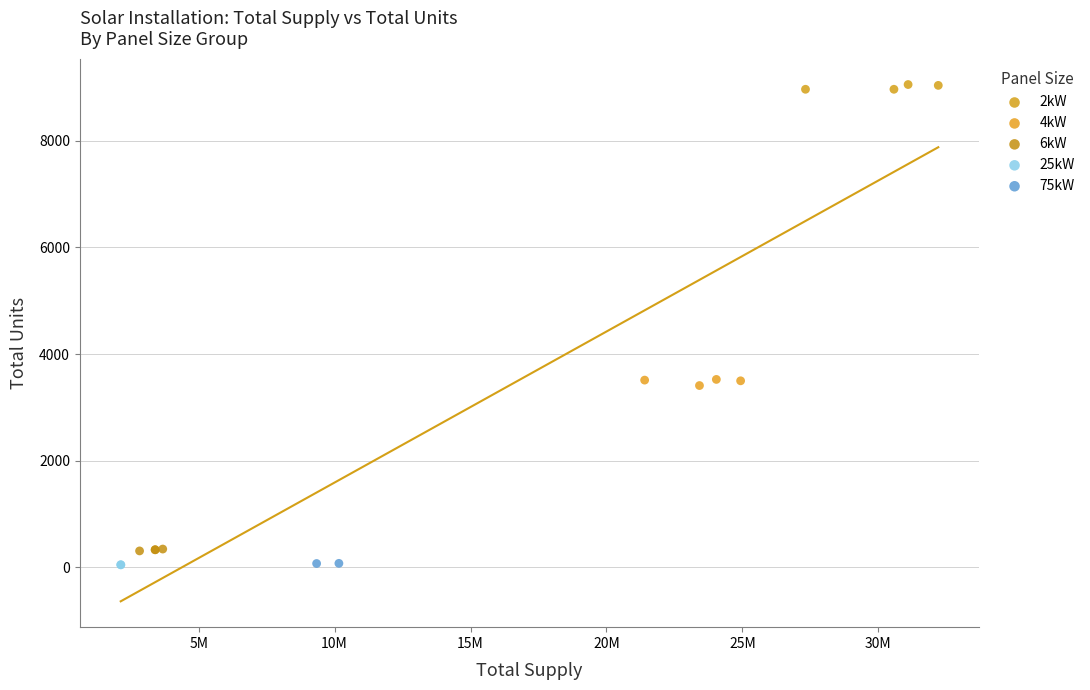

What are all the series names shown in the legend?

2kW, 4kW, 6kW, 25kW, 75kW